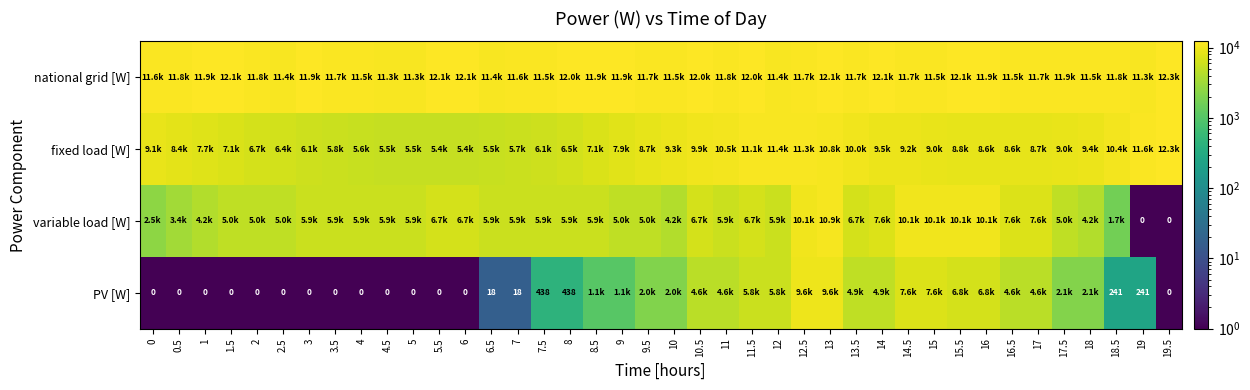

List the labels in order of PV [W] value, largest first.

12.5, 13, 14.5, 15, 15.5, 16, 11.5, 12, 13.5, 14, 10.5, 11, 16.5, 17, 17.5, 18, 9.5, 10, 8.5, 9, 7.5, 8, 18.5, 19, 6.5, 7, 0, 0.5, 1, 1.5, 2, 2.5, 3, 3.5, 4, 4.5, 5, 5.5, 6, 19.5